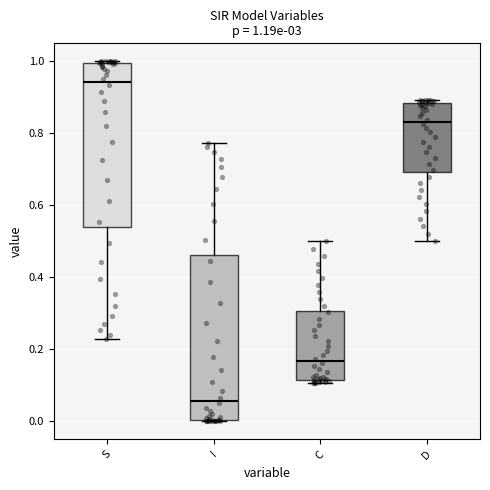

Which box's median line is the highest?

S